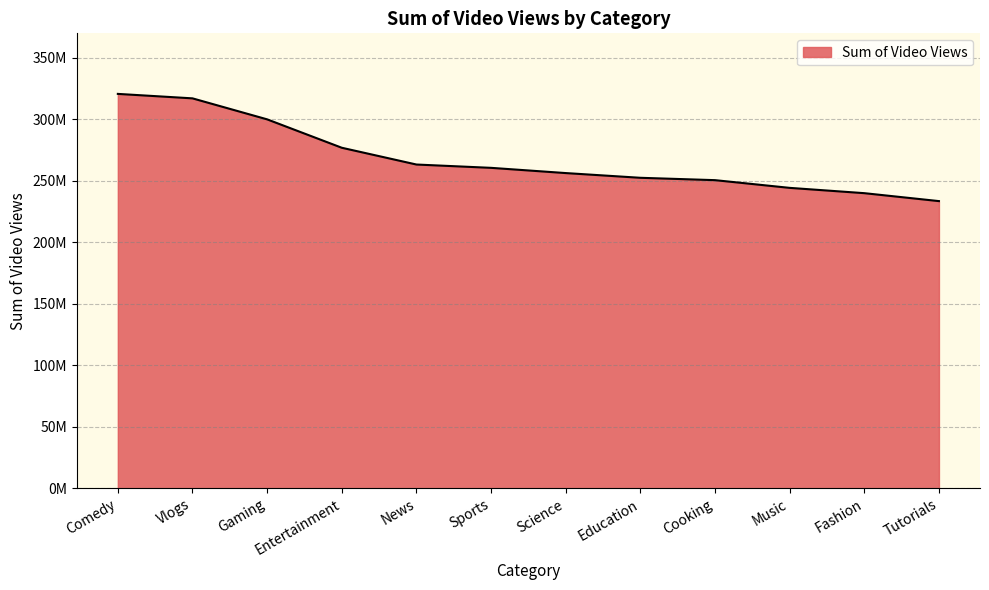

Does the chart have visible grid lines?

Yes